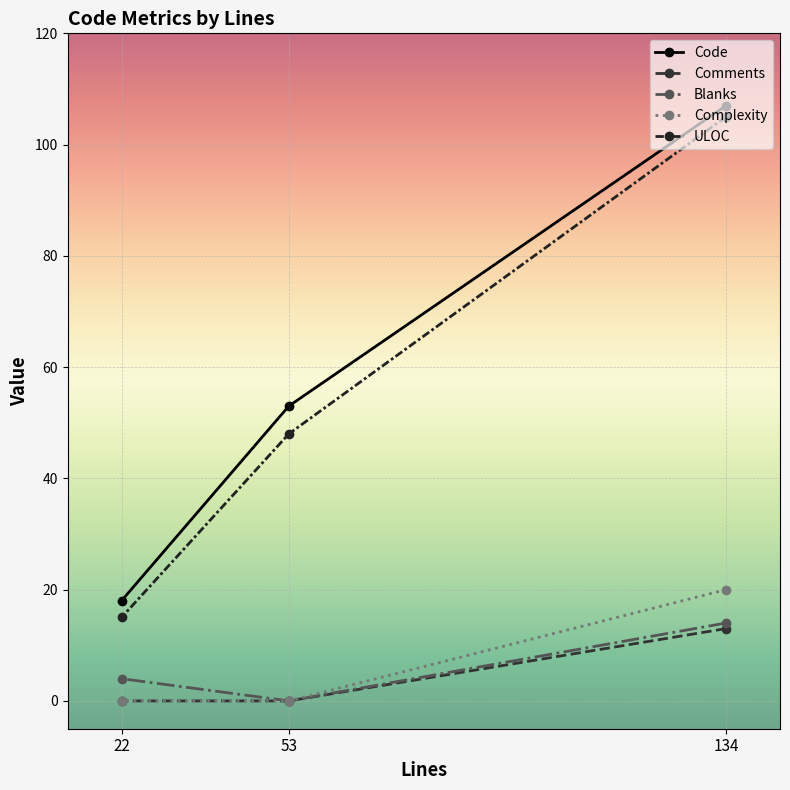

Which series has the widest spread of values?

ULOC